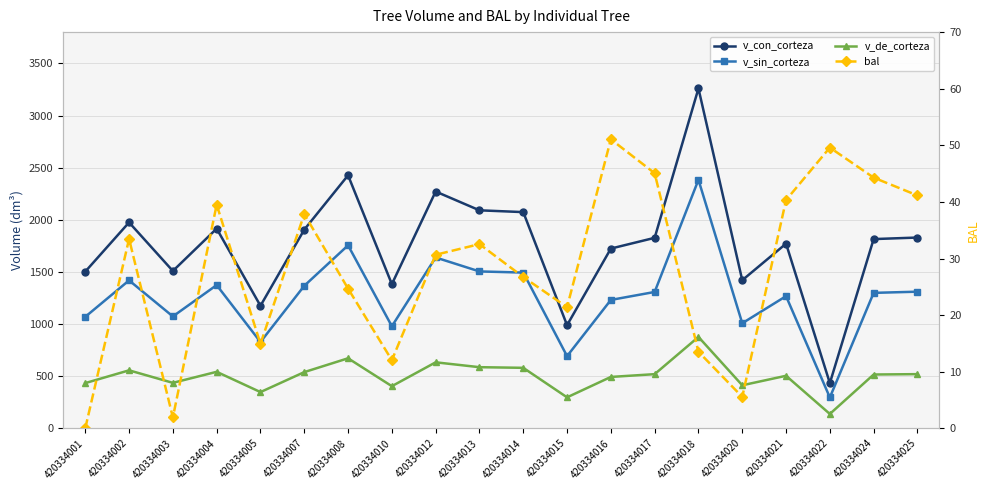

Which series has the largest range (max minus min)?

v_con_corteza